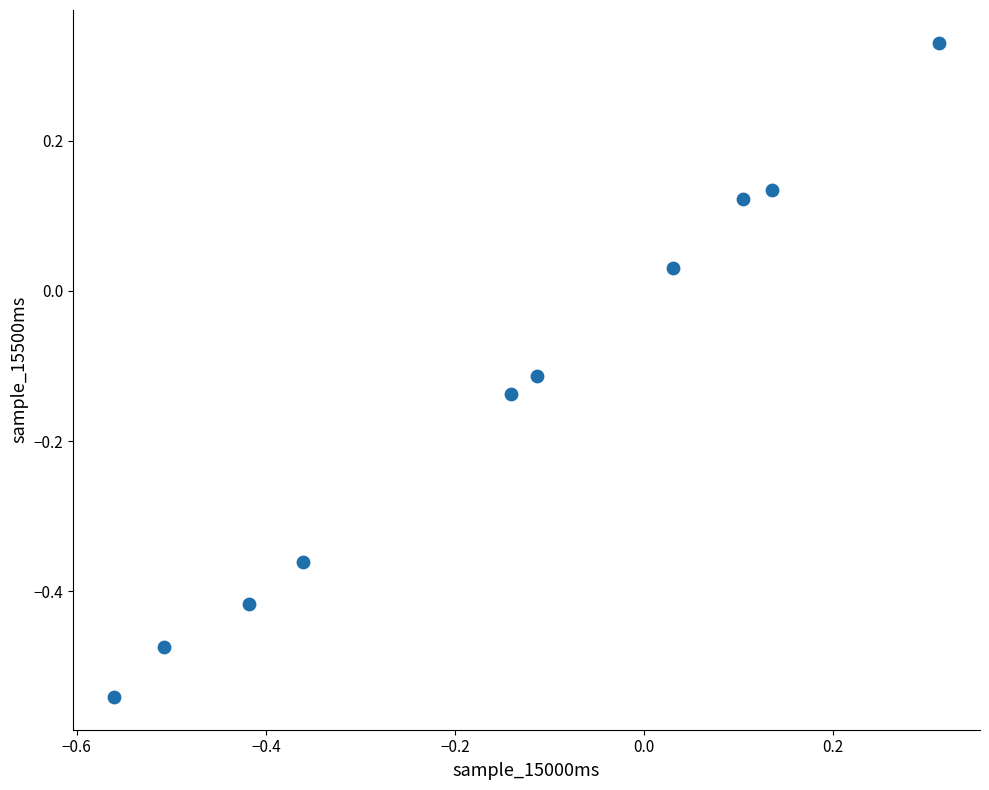

What is the range of Y values (max minus min)?

0.9